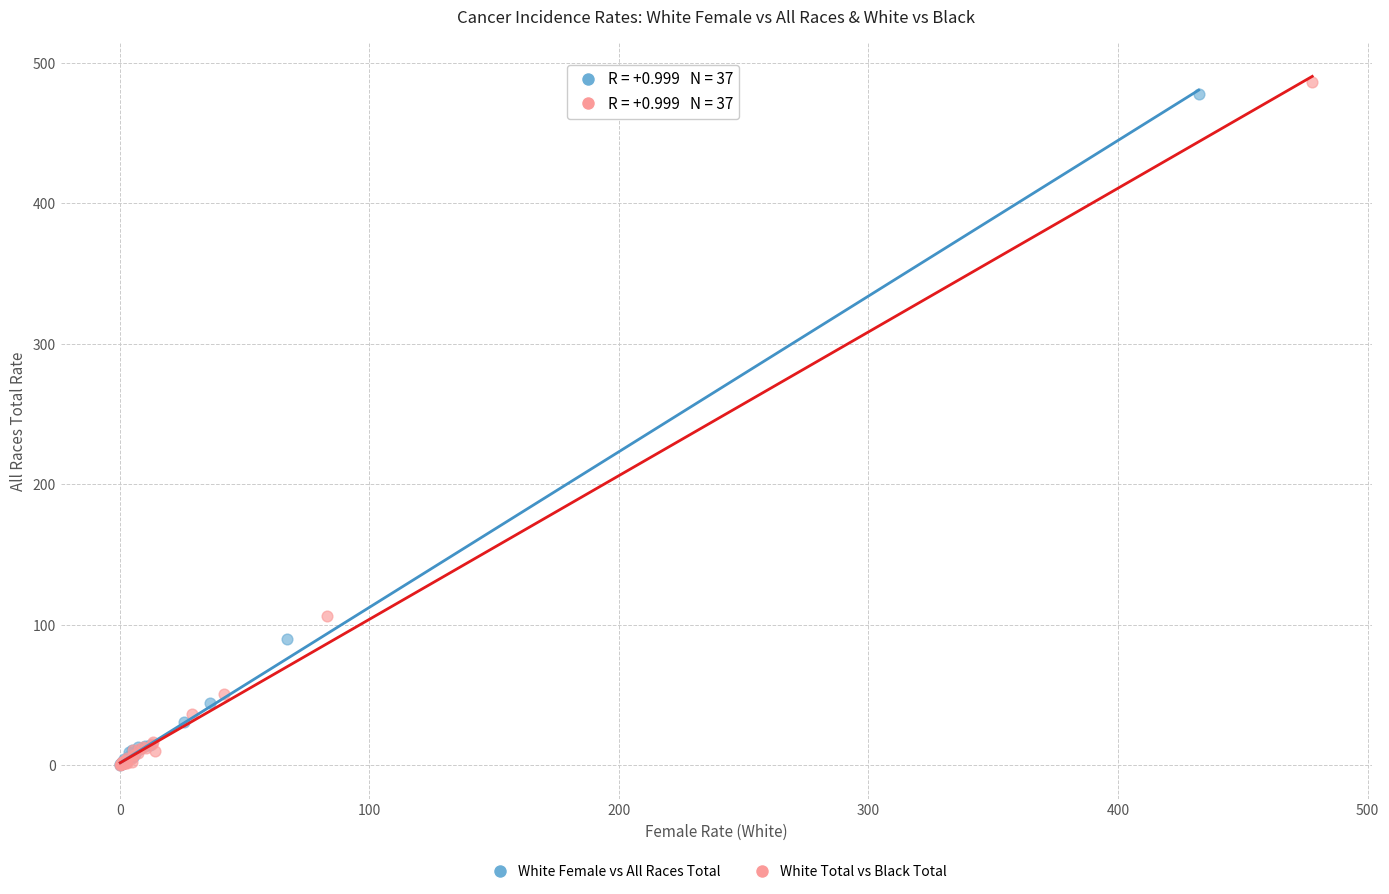

Which series has the widest spread of Y values?

White Total vs Black Total